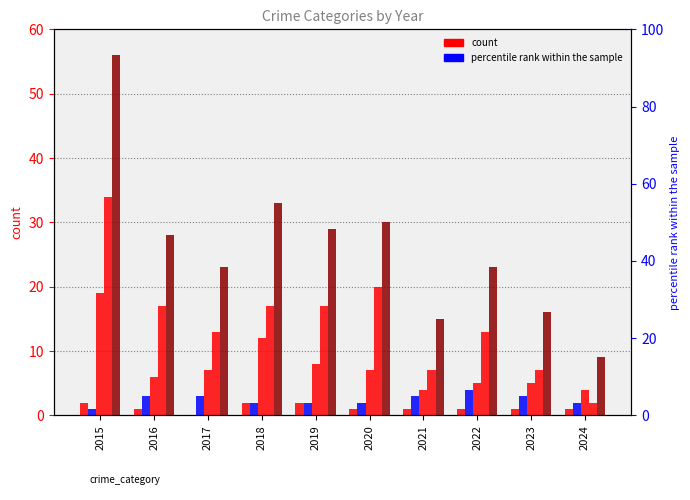

Which series has the largest total across all categories?

Total